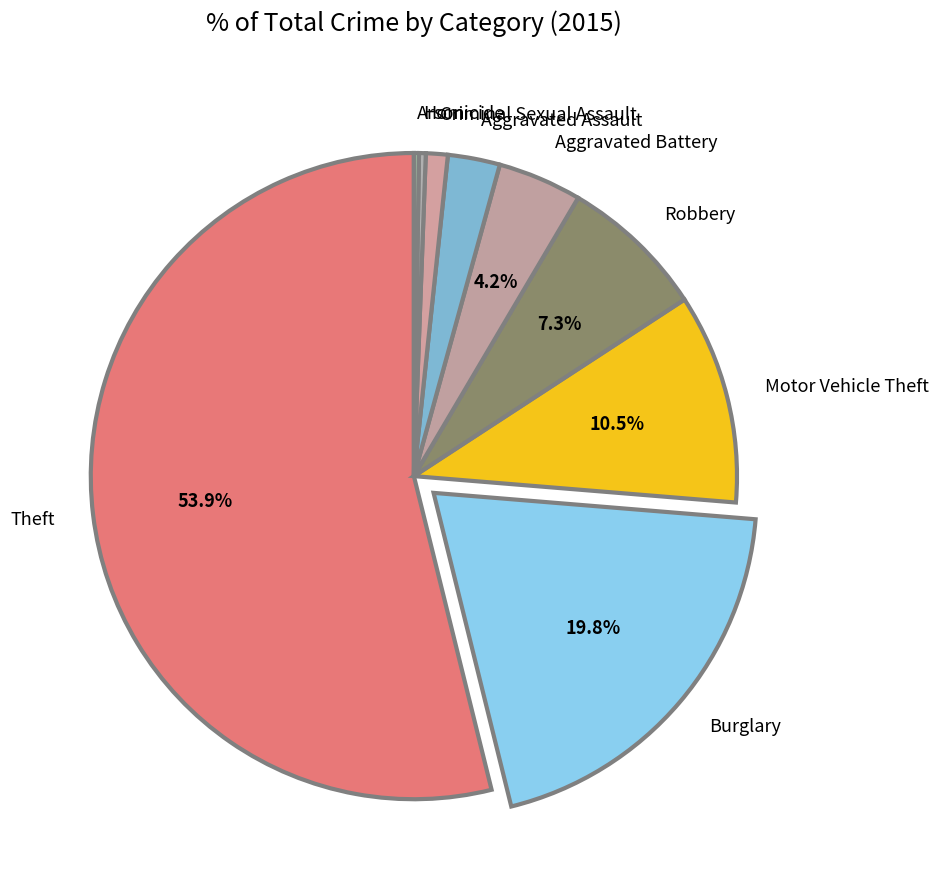

To the nearest percent, what is the average slice percentage?

11%